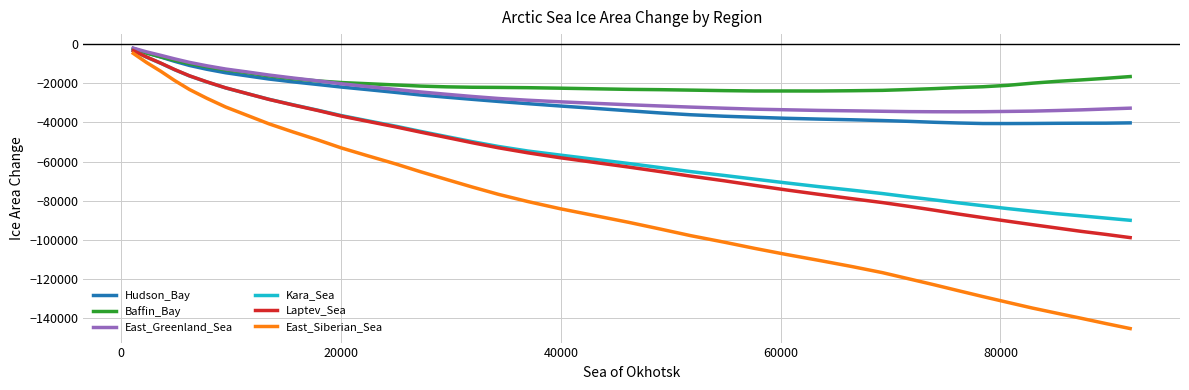

Which series has the widest spread of values?

East_Siberian_Sea